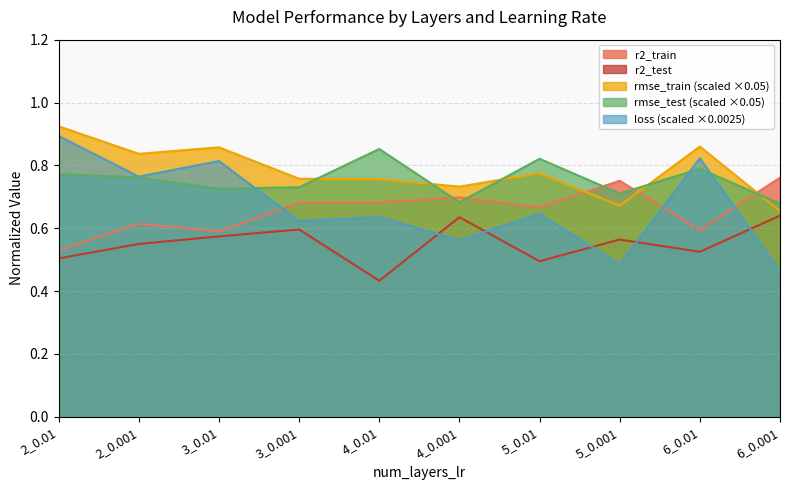

What position from the right is 5_0.001?

3